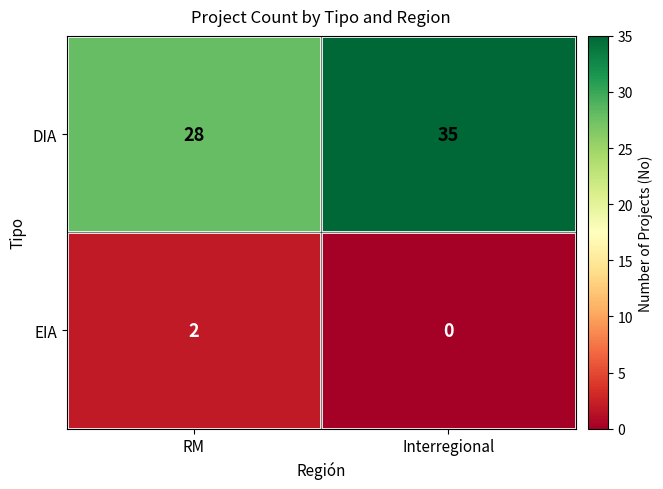

Reading left to right, what are all the values shown in this chart?

DIA: 28	35
EIA: 2	0